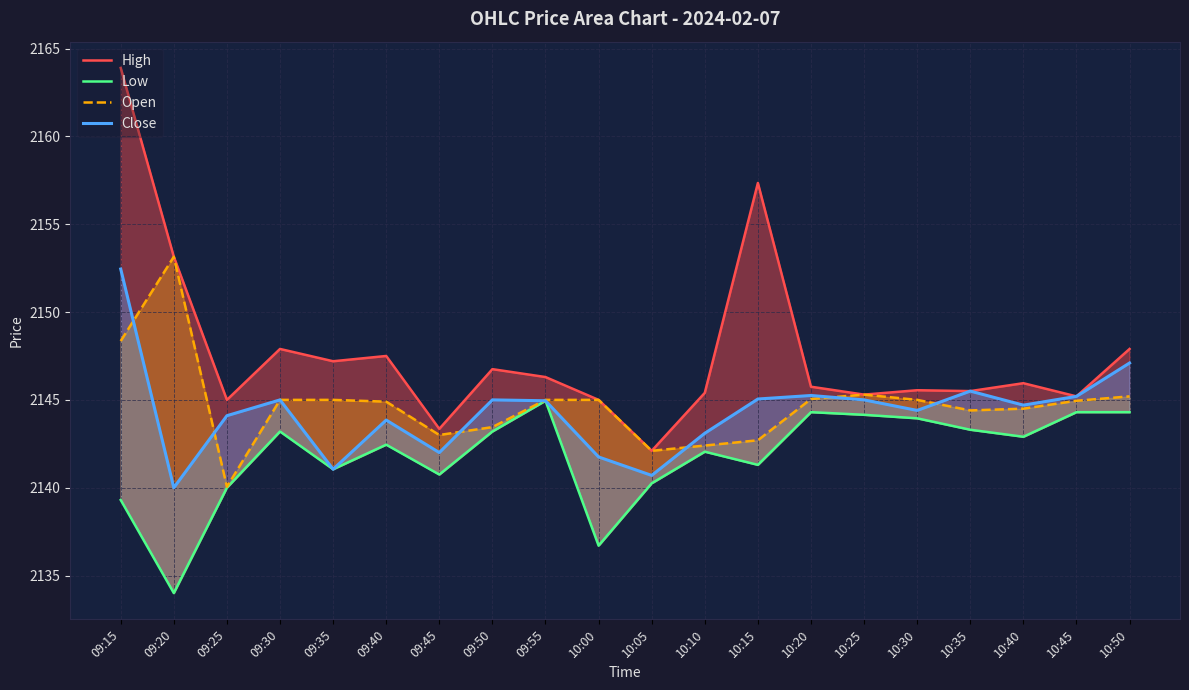

Between 09:50 and 10:10, which series saw the biggest shift?

Close